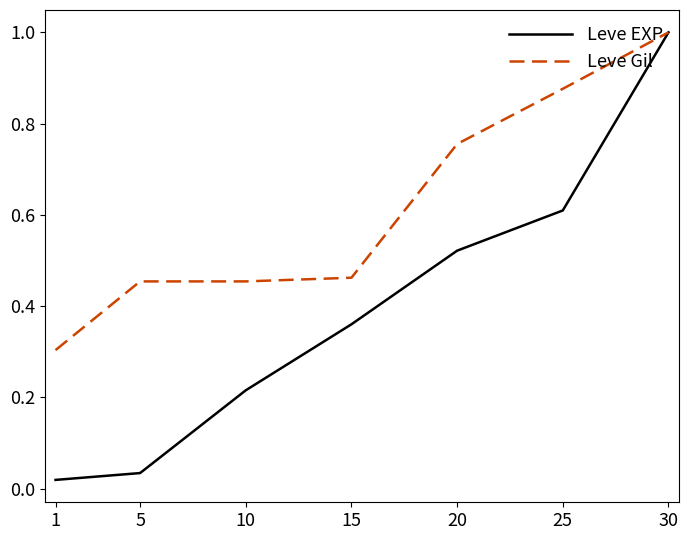

Rank the series at 25 from lowest to highest value.

Leve EXP, Leve Gil